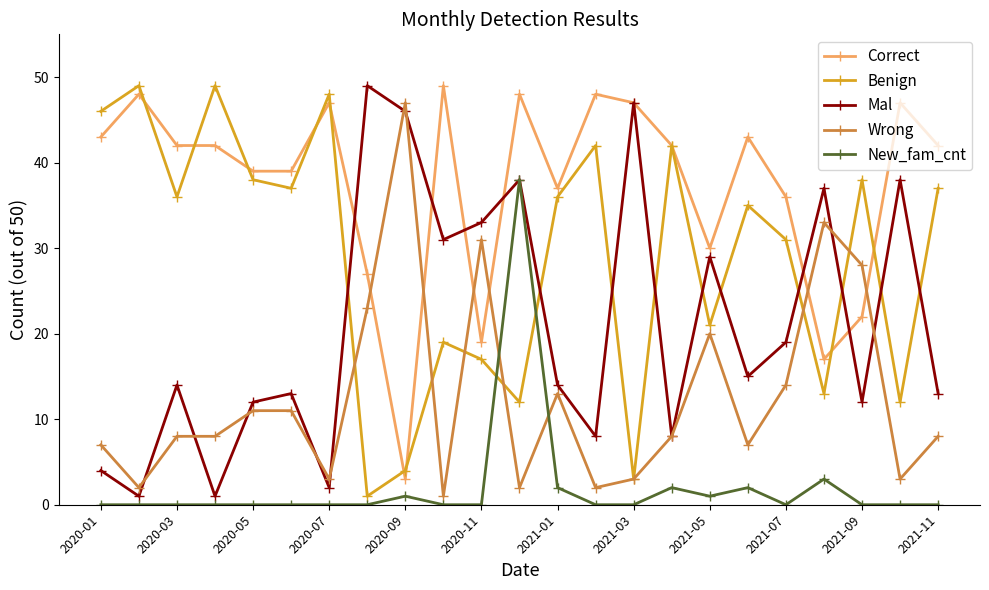

After their last crossing, which series has the higher values: Wrong or Benign?

Benign